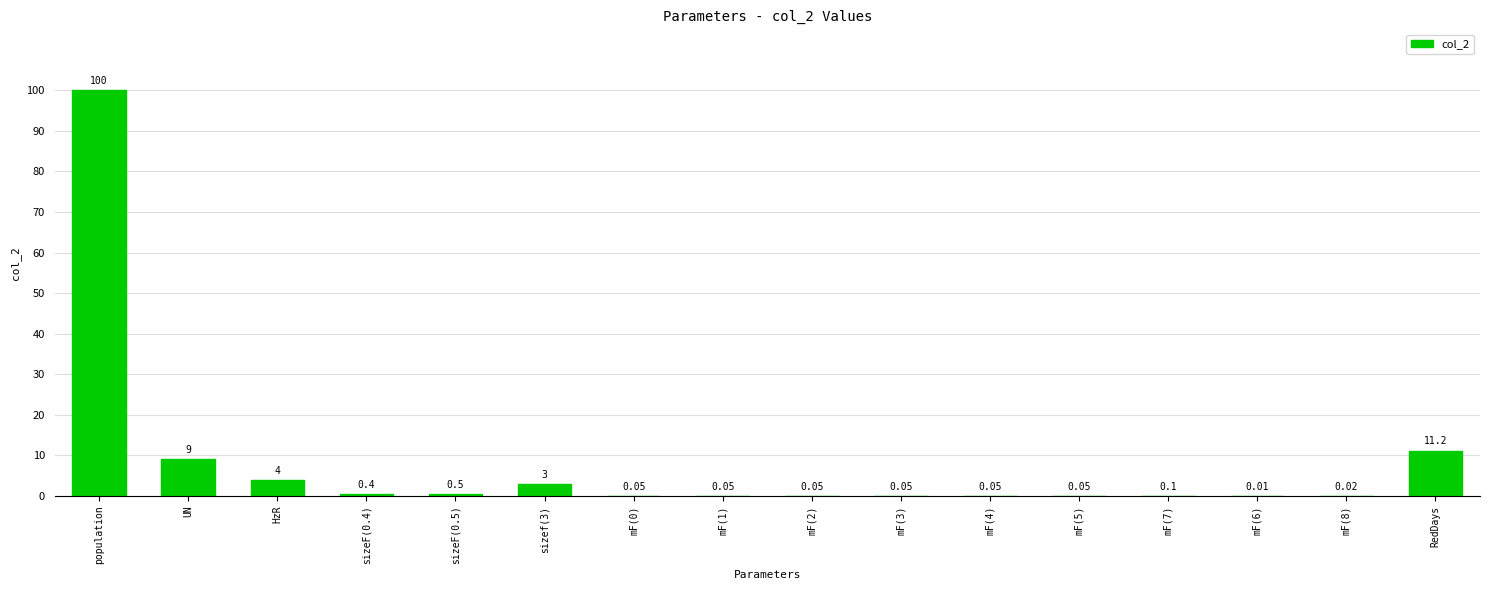

Which label corresponds to the largest value in the chart?

population